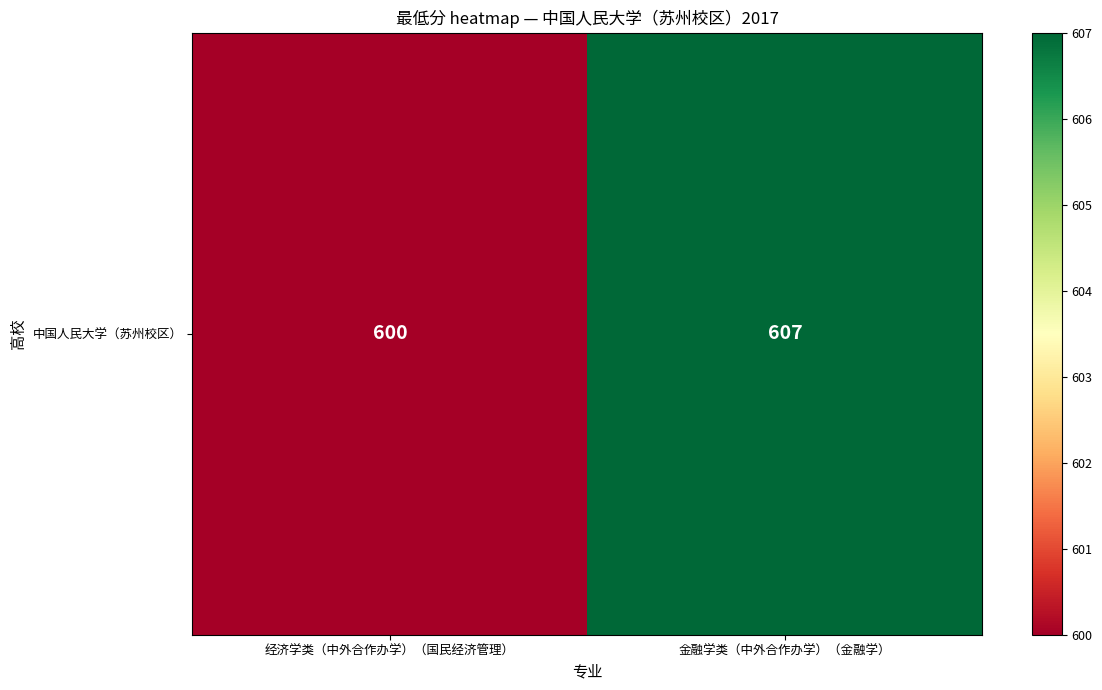

What is the average value?

604